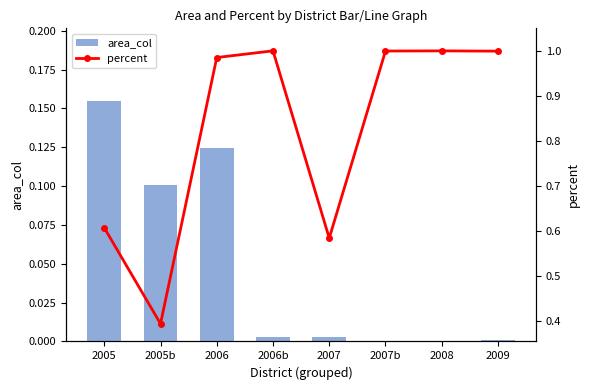

At which label is area_col closest to 0?

2008